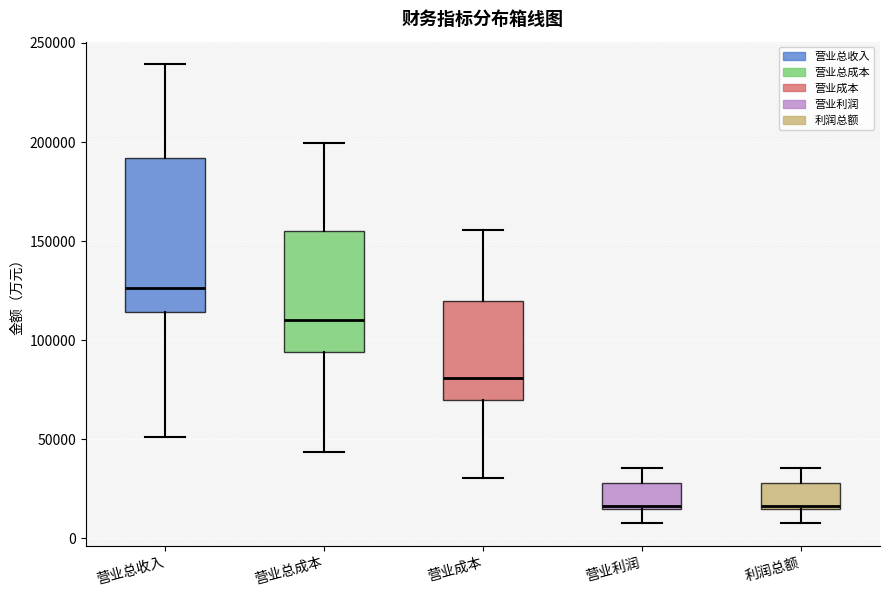

Which box is the tallest, from its lower edge to its upper edge?

营业总收入